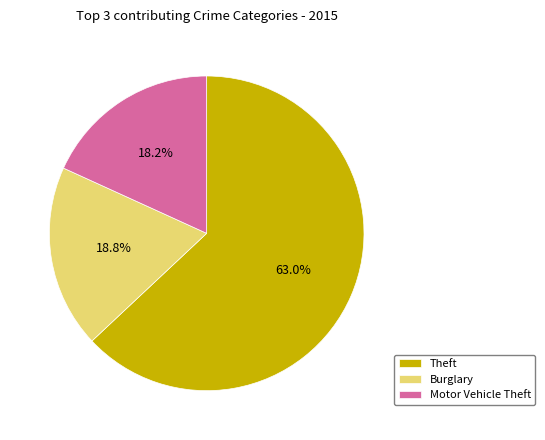

Does Theft represent more than half of the total?

Yes